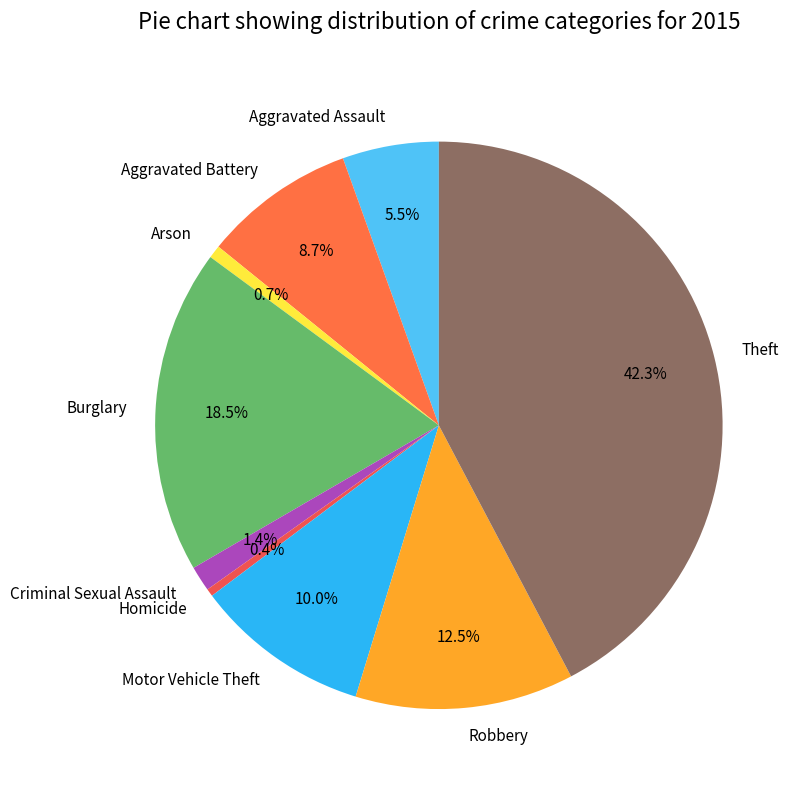

Does Motor Vehicle Theft represent more than half of the total?

No